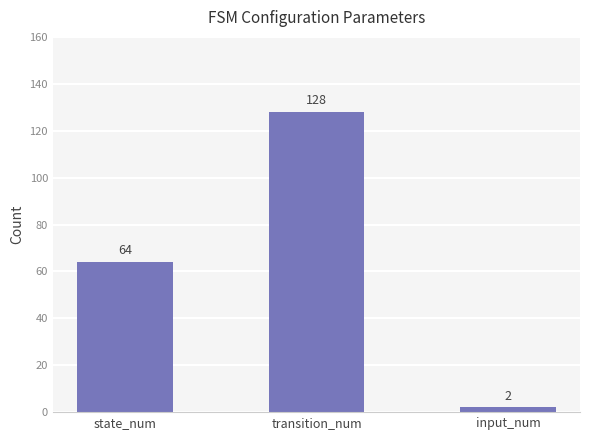

The value at transition_num is 62. True or false?

False